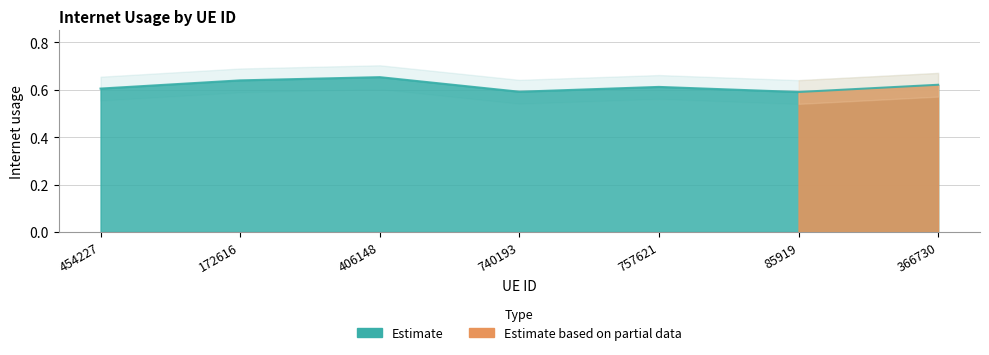

What is the value of the 6th point from the left?

0.6